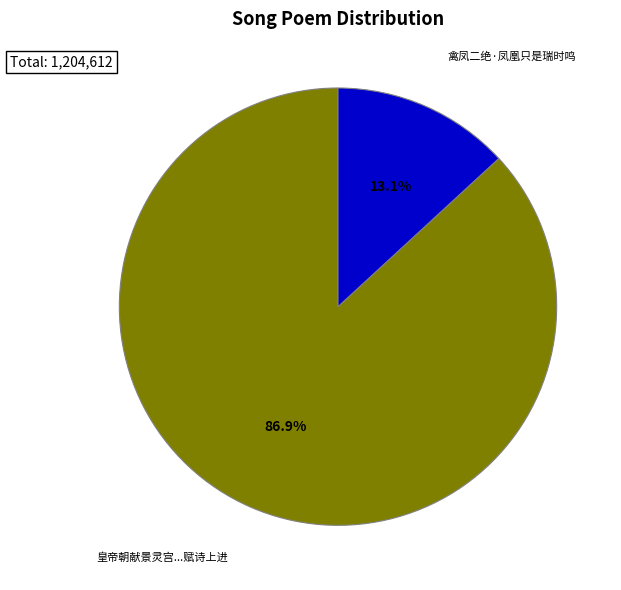

True or false: 禽凤二绝·凤凰只是瑞时鸣 accounts for 13% of the total.

True